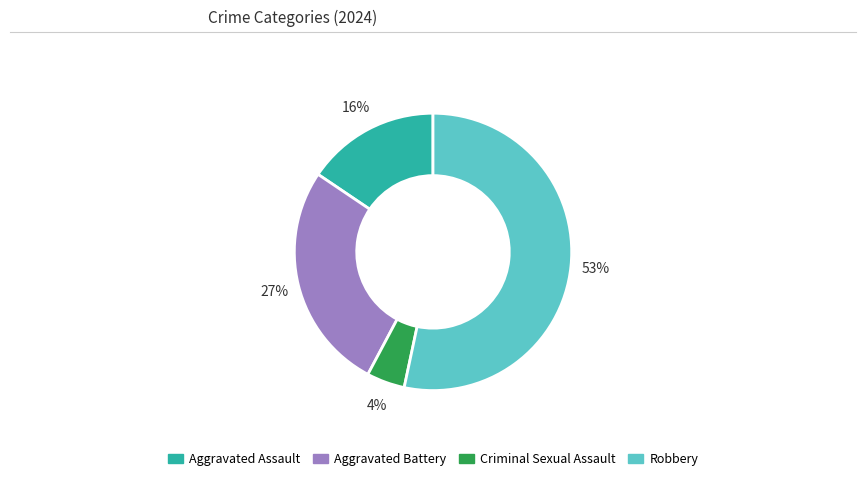

What percentage is the Aggravated Assault slice, to the nearest percent?

16%